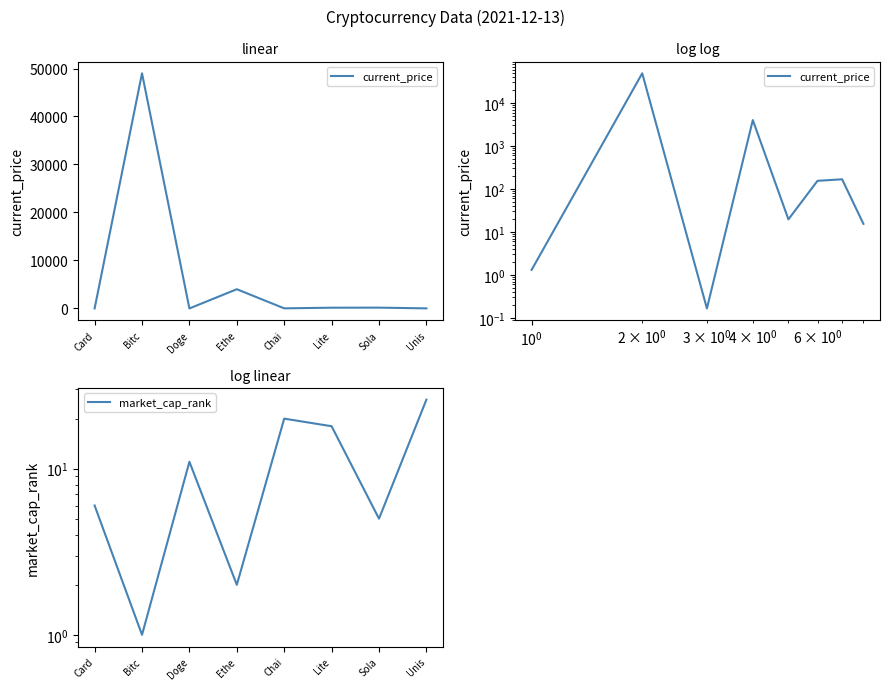

Rank the series by their maximum value, from lowest to highest.

market_cap_rank, current_price